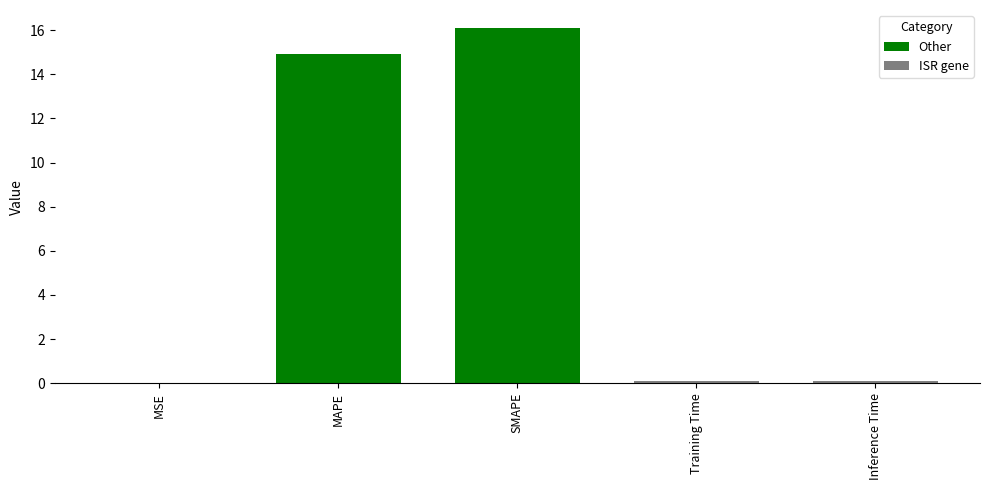

Reading right to left, transcribe all the data shown in this chart.

Inference Time=0.1	Training Time=0.1	SMAPE=16.1	MAPE=14.9	MSE=0.0